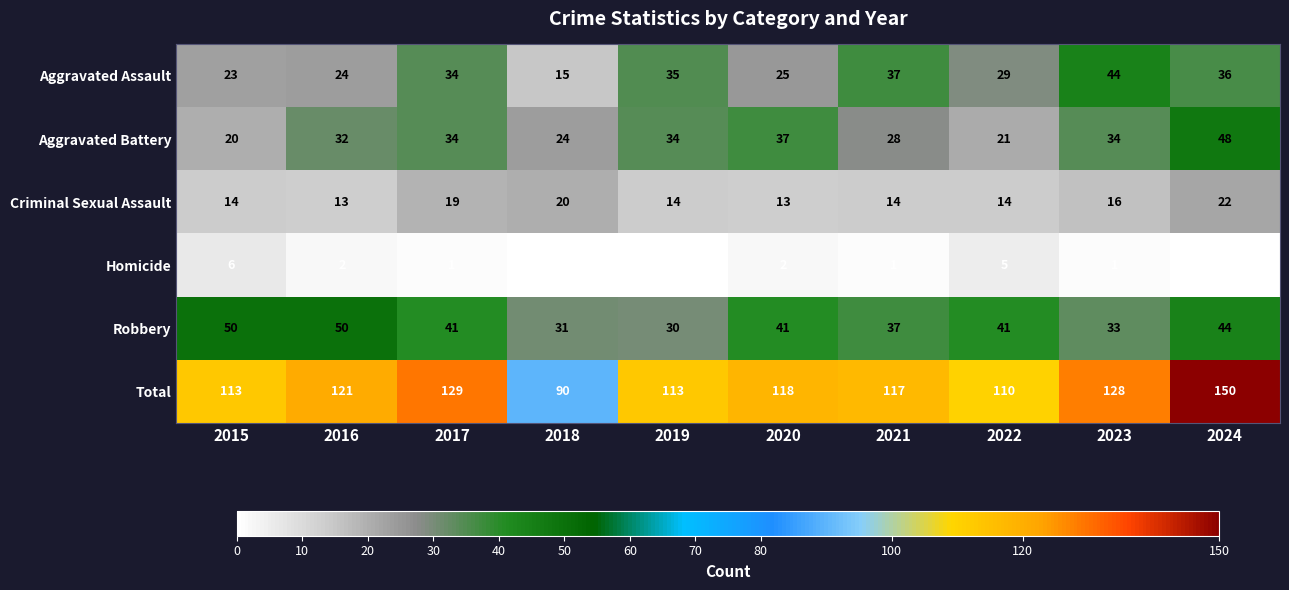

What is the difference between the highest and lowest values at 2020?

116